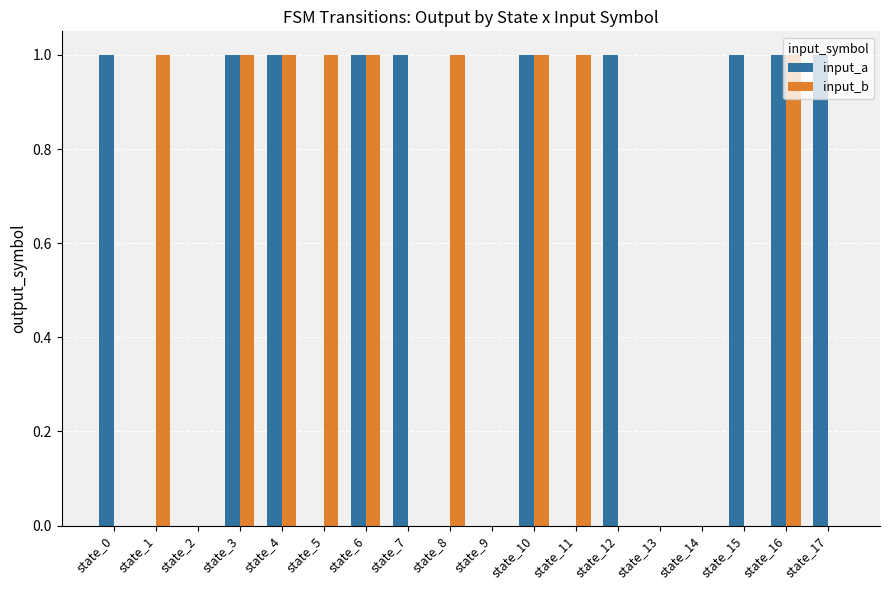

What is the sum of all input_b values?

9